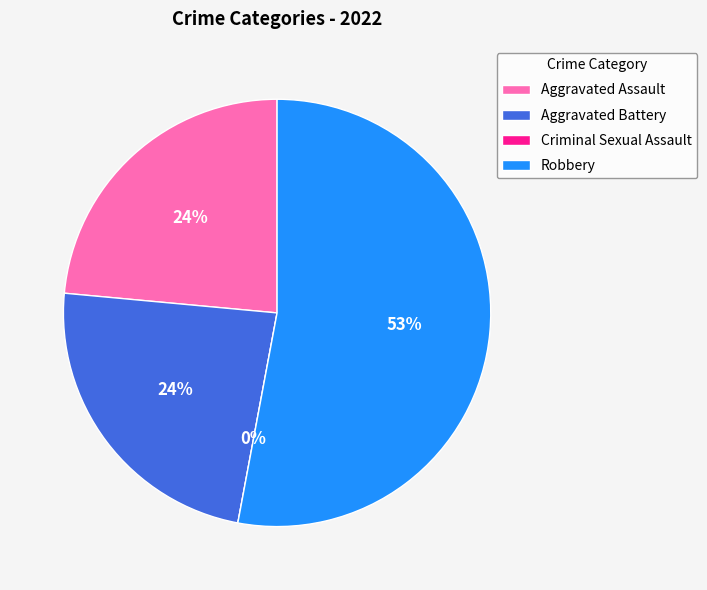

To the nearest percent, what is the difference between the largest and smallest slice percentages?

53%